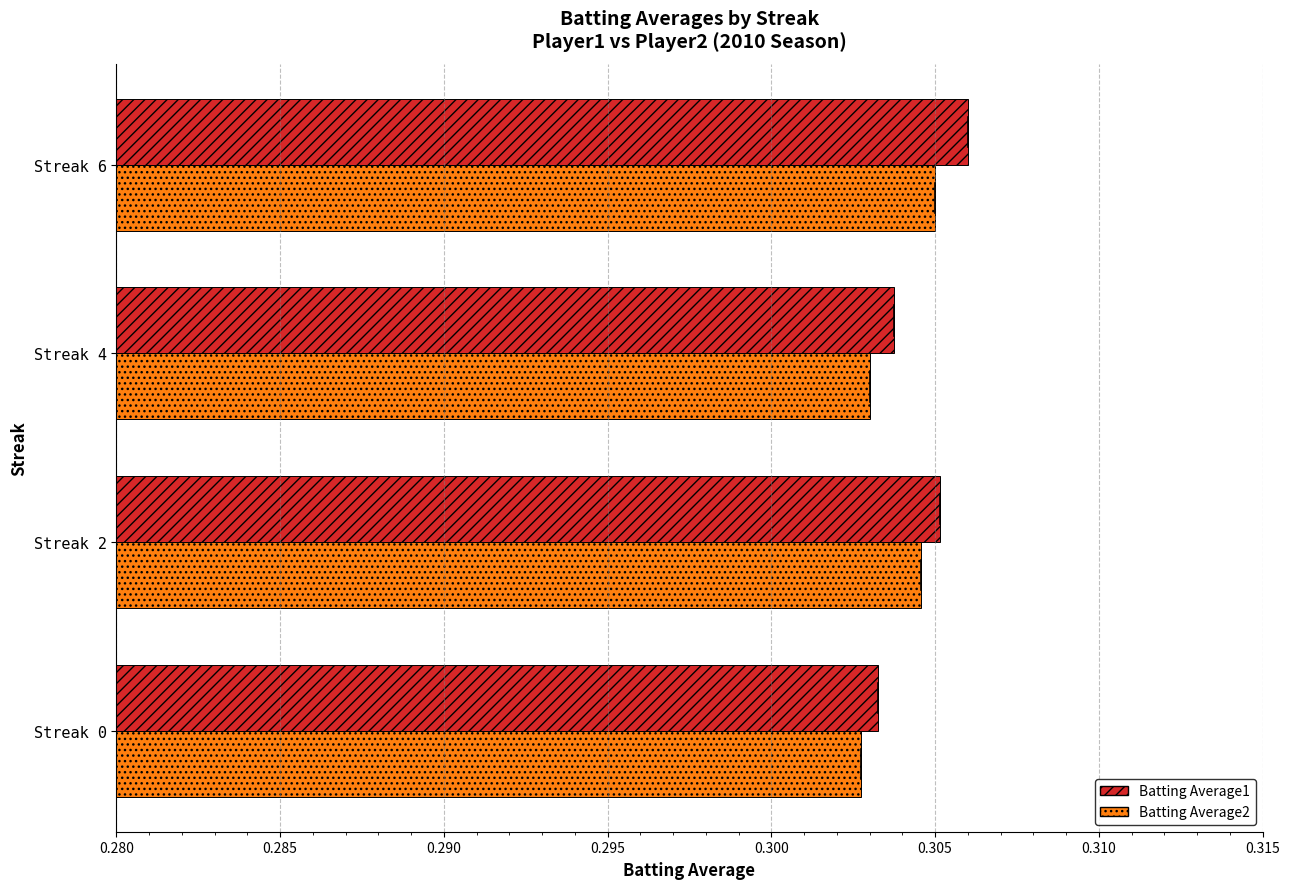

How many categories are shown in the chart?

4